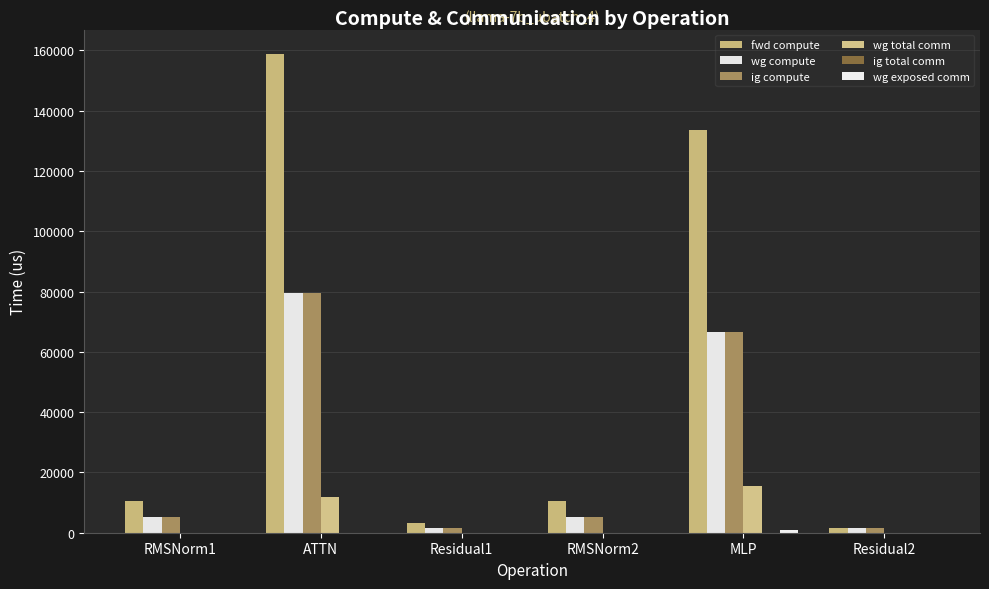

At which category is the sum across all series the highest?

ATTN